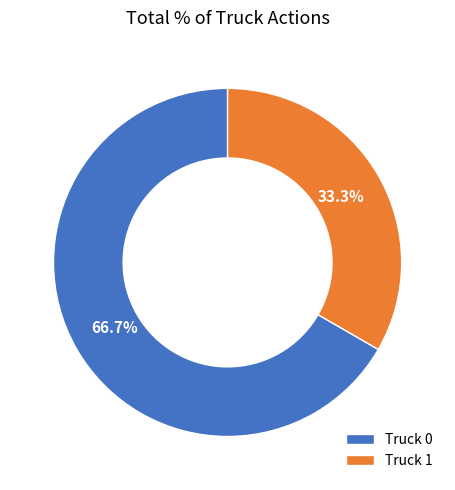

Which category has the smallest portion of the pie?

Truck 1